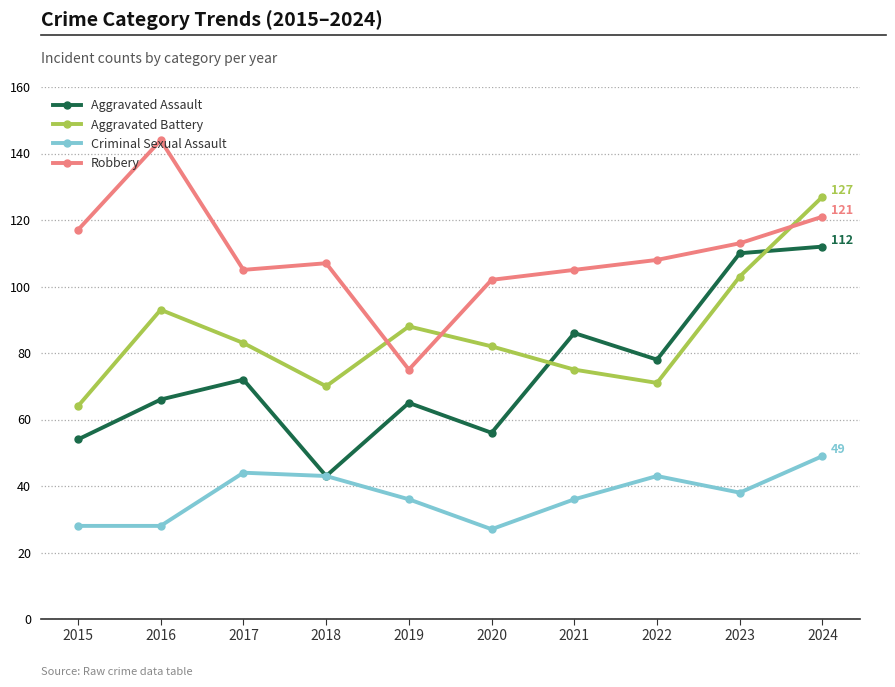

What are all the series names shown in the legend?

Aggravated Assault, Aggravated Battery, Criminal Sexual Assault, Robbery